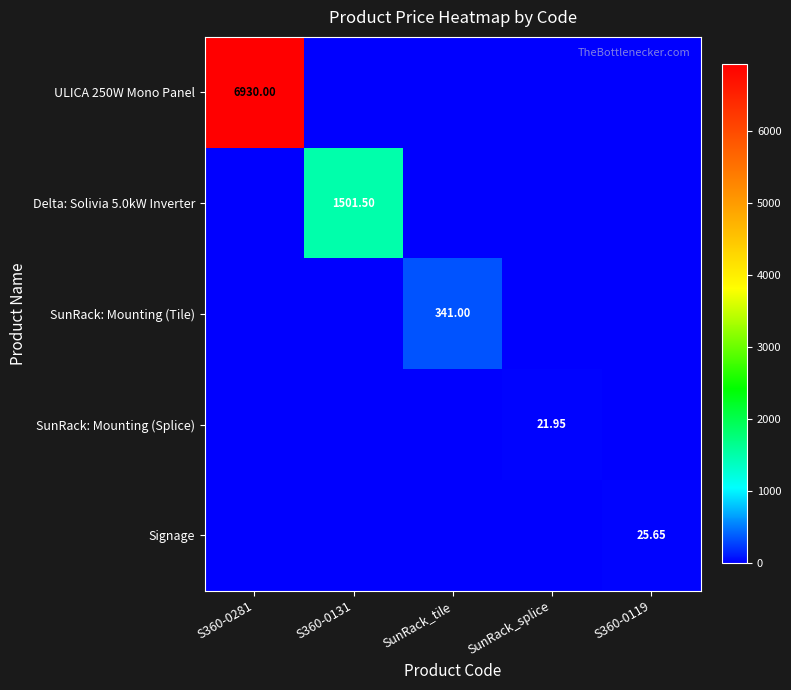

What is the difference between the maximum and minimum values in the SunRack: Mounting (Tile) series?

341.0